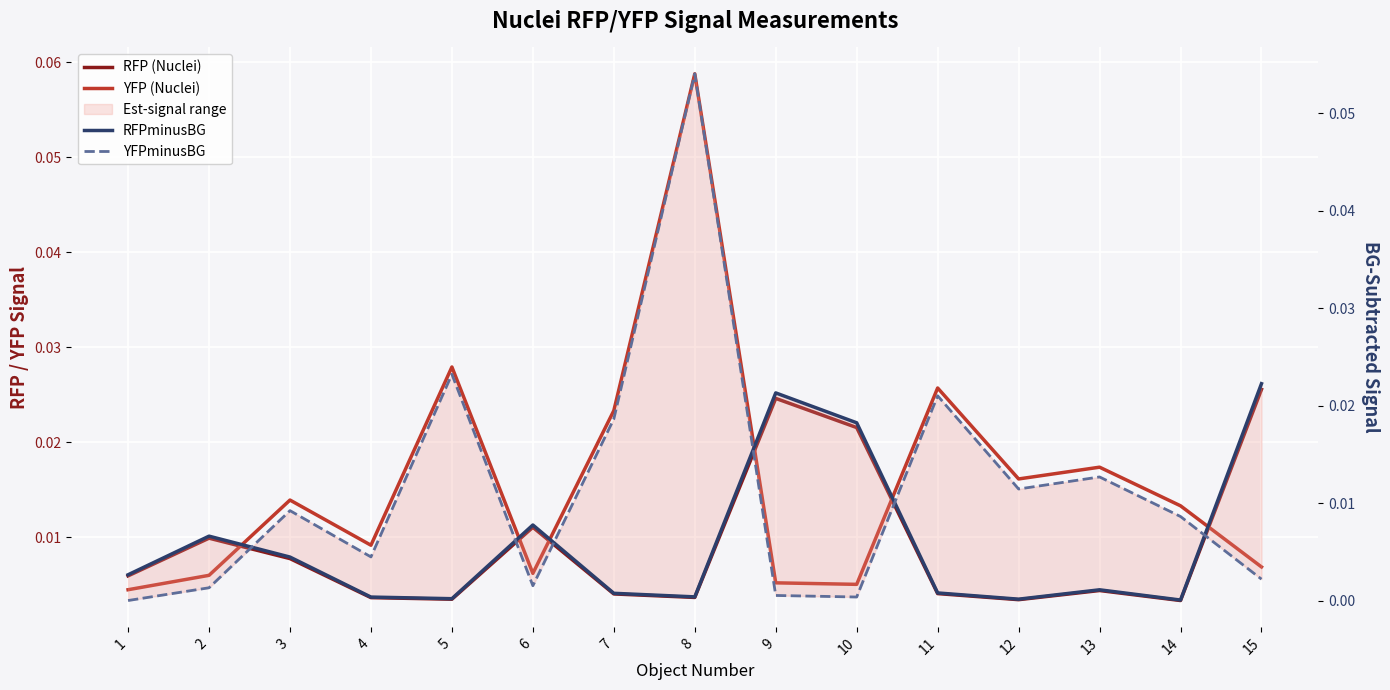

Reading left to right, extract all data points from this chart.

RFP (Nuclei): 1=0.0	2=0.0	3=0.0	4=0.0	5=0.0	6=0.0	7=0.0	8=0.0	9=0.0	10=0.0	11=0.0	12=0.0	13=0.0	14=0.0	15=0.0
YFP (Nuclei): 1=0.0	2=0.0	3=0.0	4=0.0	5=0.0	6=0.0	7=0.0	8=0.1	9=0.0	10=0.0	11=0.0	12=0.0	13=0.0	14=0.0	15=0.0
RFPminusBG: 1=0.0	2=0.0	3=0.0	4=0.0	5=0.0	6=0.0	7=0.0	8=0.0	9=0.0	10=0.0	11=0.0	12=0.0	13=0.0	14=0.0	15=0.0
YFPminusBG: 1=0.0	2=0.0	3=0.0	4=0.0	5=0.0	6=0.0	7=0.0	8=0.1	9=0.0	10=0.0	11=0.0	12=0.0	13=0.0	14=0.0	15=0.0